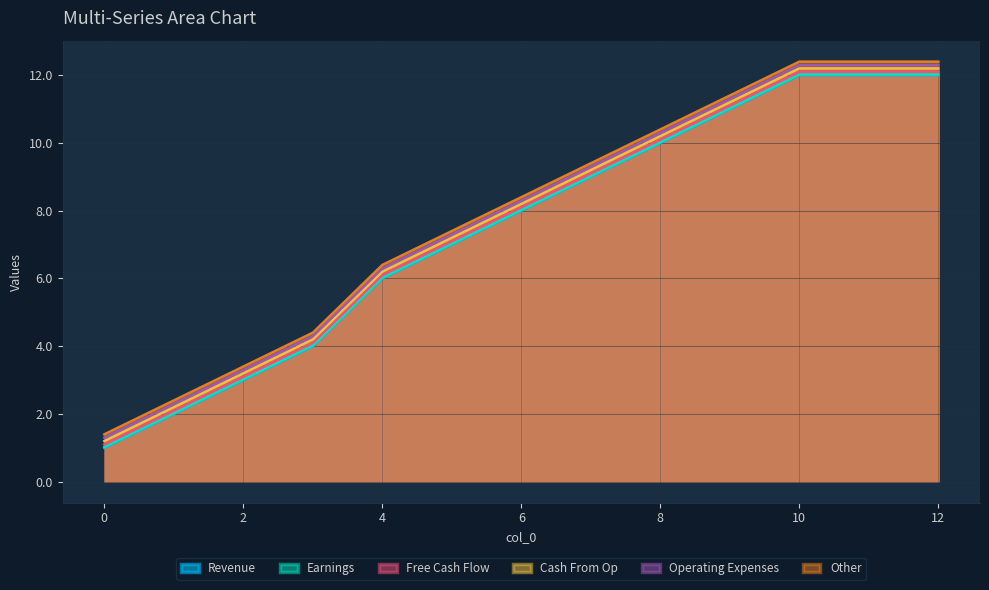

At which label does col_2 first exceed 6?

4